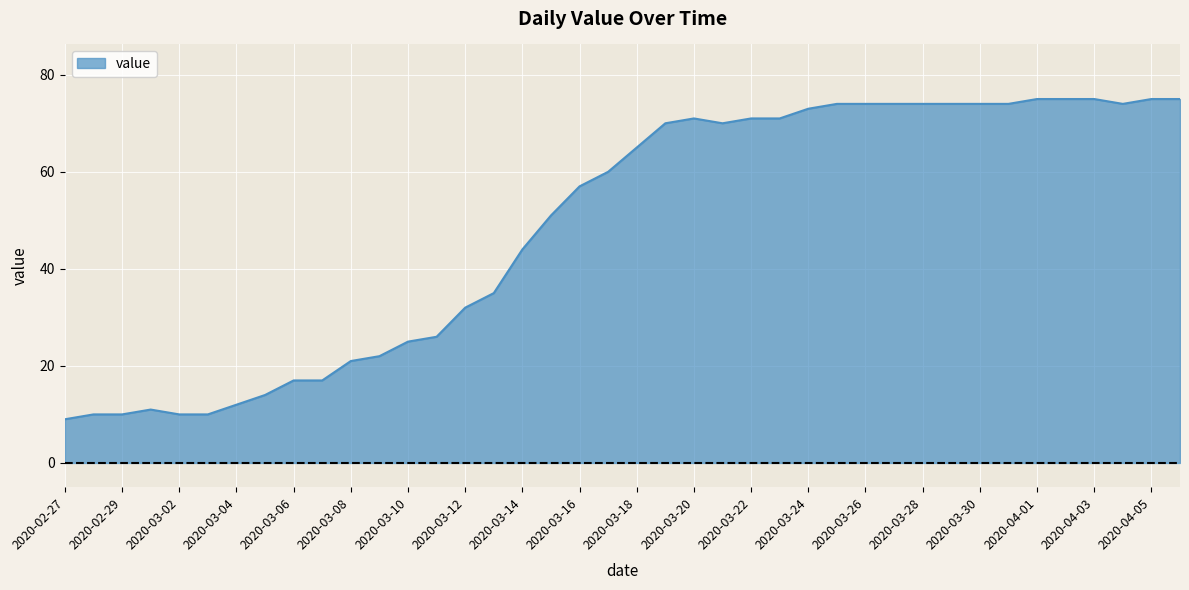

Does the chart display data point markers on the line(s)?

No